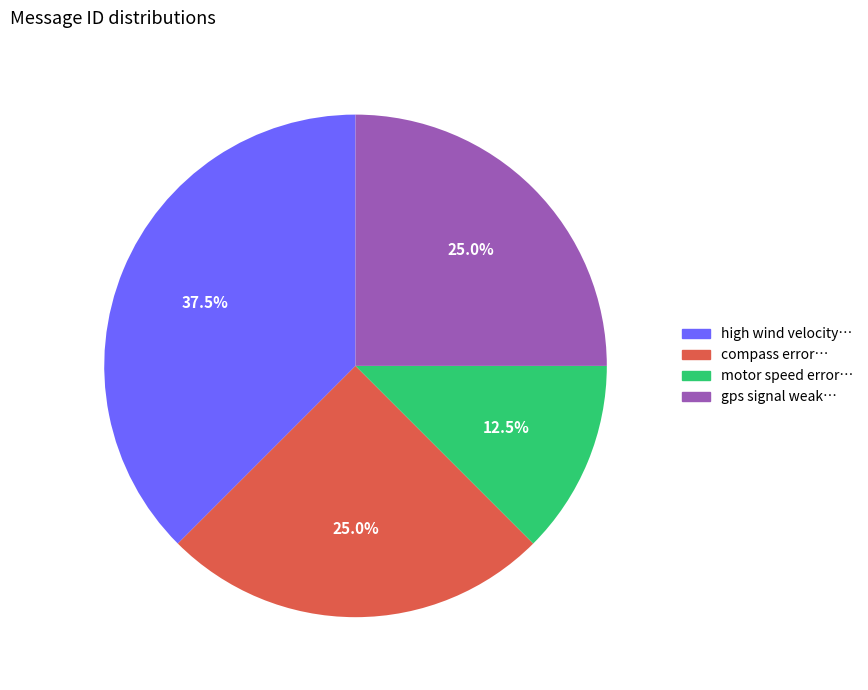

Does any single category account for the majority?

No